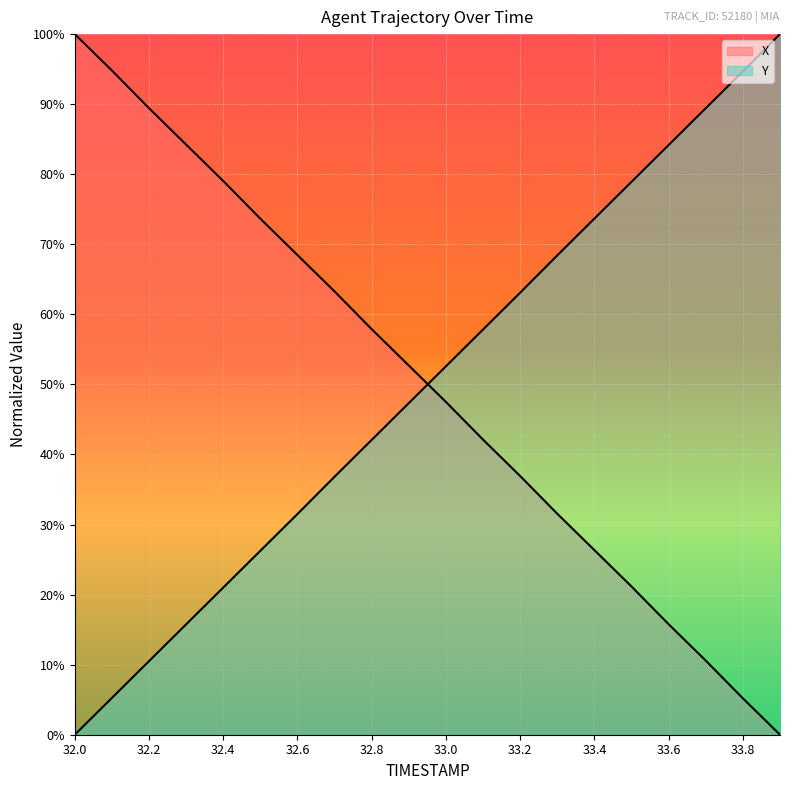

What is the average value of the X series?

0.5